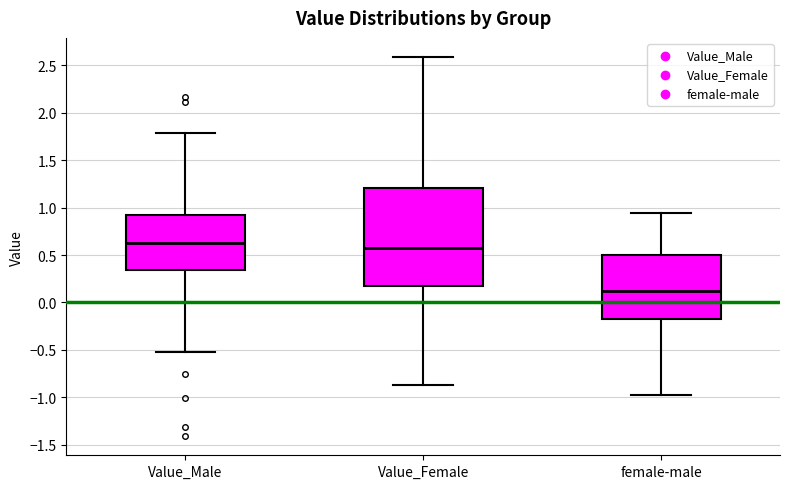

Reading left to right, read every box against the y-axis: the position of its median line, the range the box covers, and the ends of its whiskers. The values are not printed on the chart, so give them approximately, as read against the axis.

Value_Male: median 0.65, box 0.35 to 0.95, whiskers -0.50 to 1.80
Value_Female: median 0.55, box 0.15 to 1.20, whiskers -0.90 to 2.60
female-male: median 0.10, box -0.20 to 0.50, whiskers -1.00 to 0.95